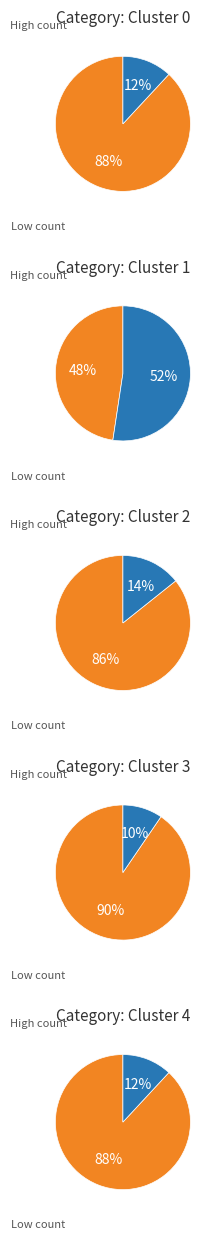

What is the smallest slice in the pie chart?

3